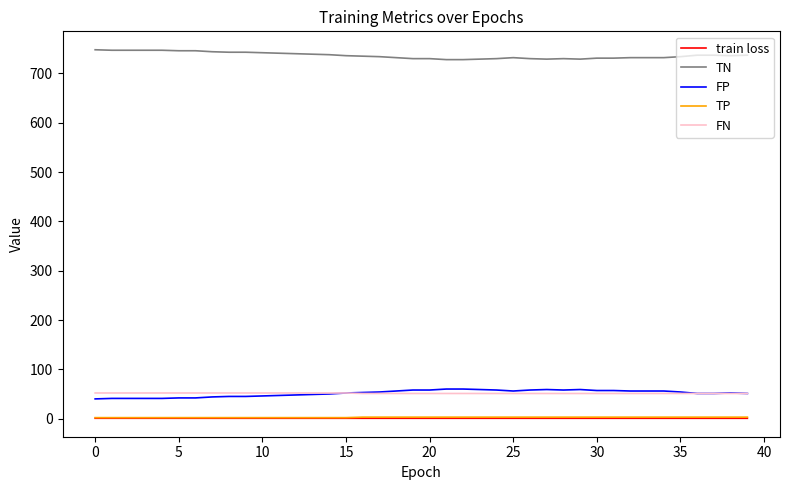

True or false: FP and train loss cross at least once.

False